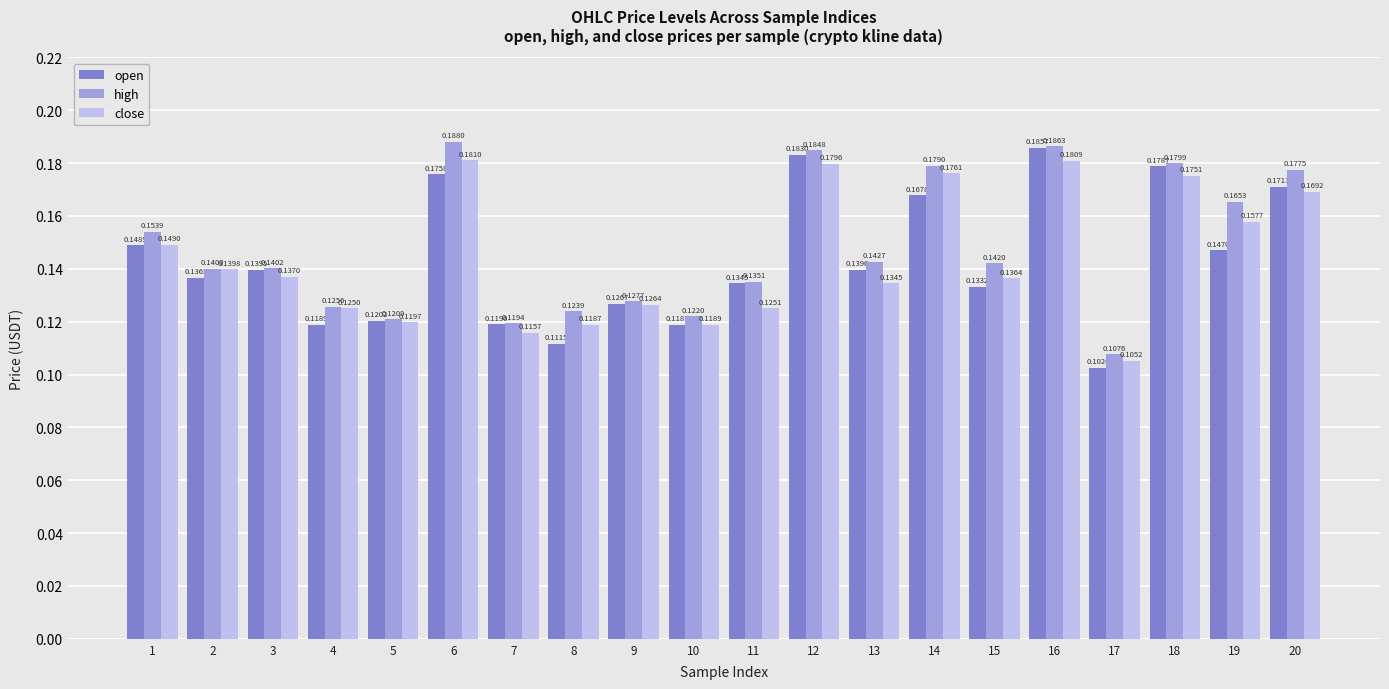

Between 1 and 5, which series saw the biggest shift?

high